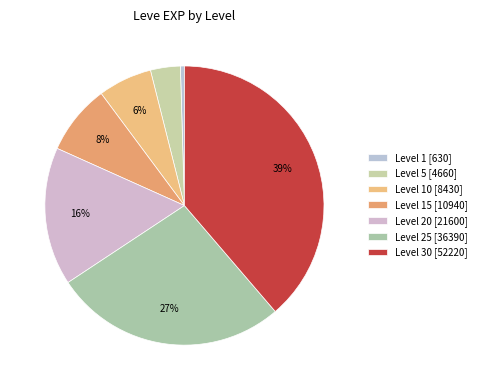

How many slices are in this pie chart?

7